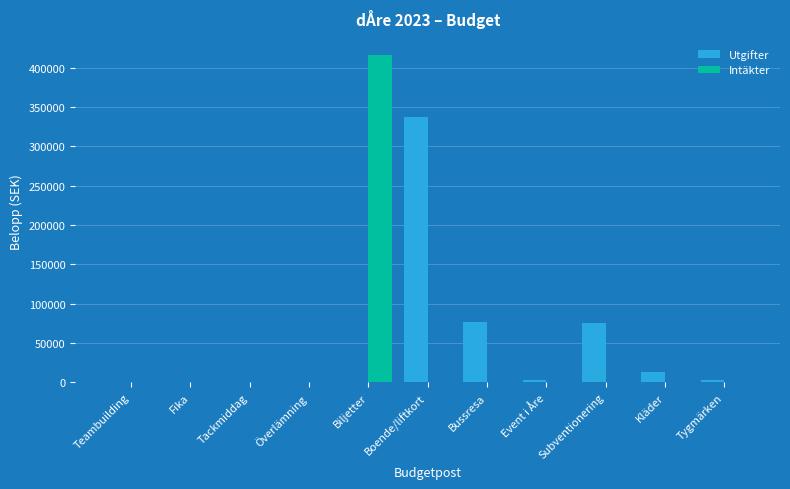

Between Boende/liftkort and Event i Åre, which series saw the biggest shift?

Utgifter